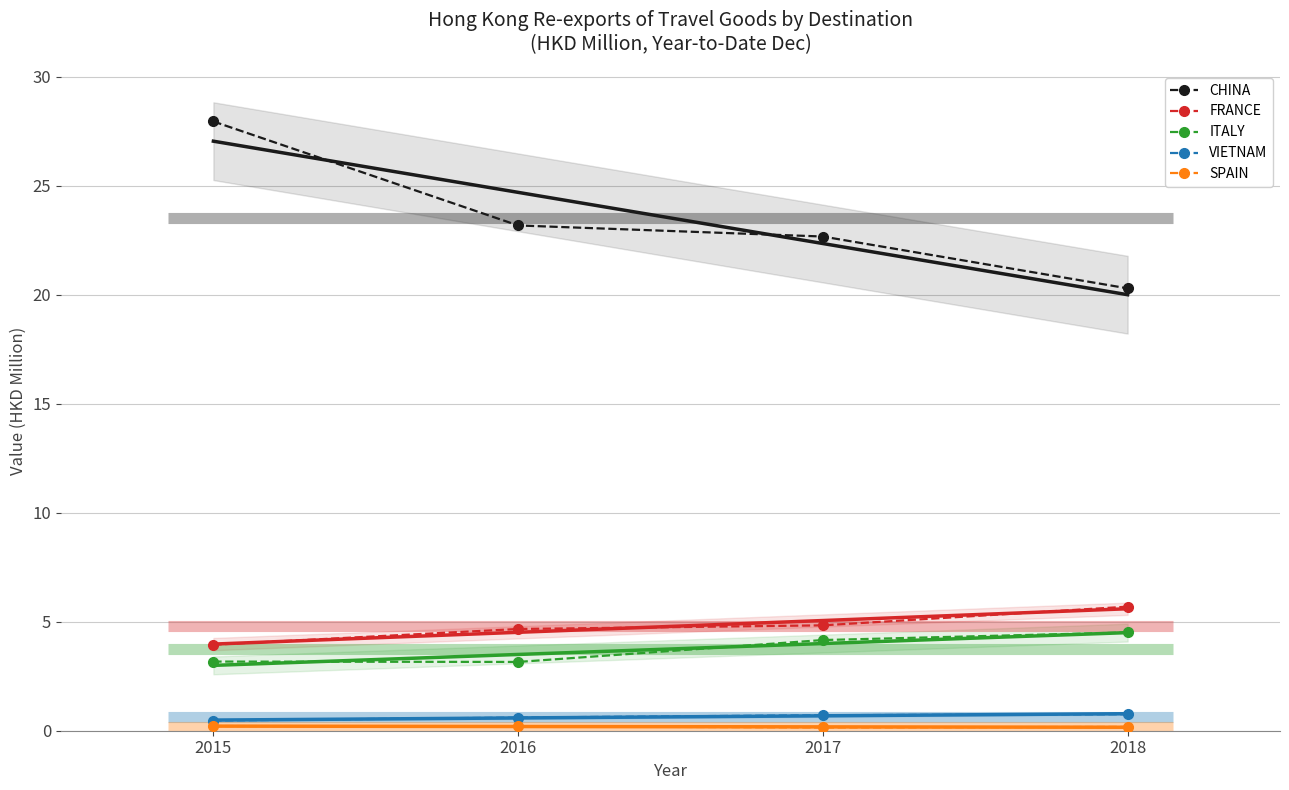

True or false: FRANCE has more than 1 interior local peaks.

False